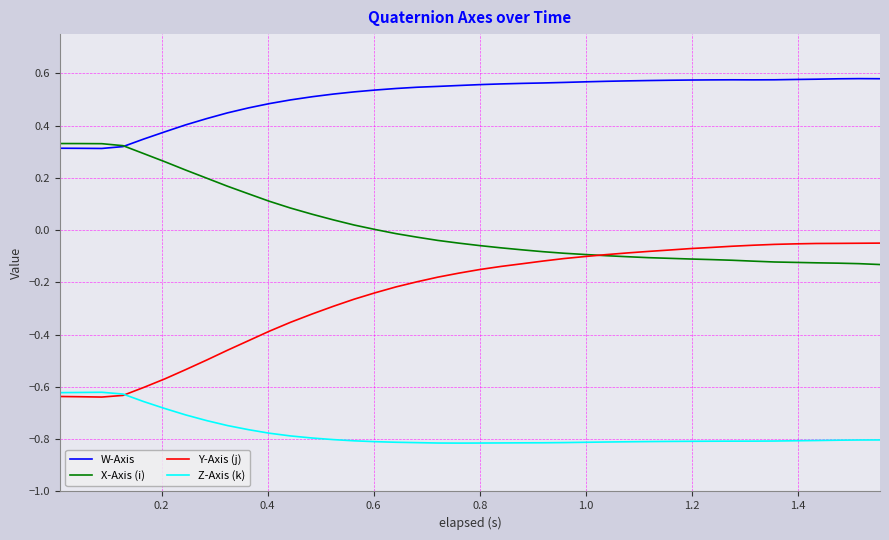

True or false: W-Axis and Y-Axis (j) intersect in this chart.

False